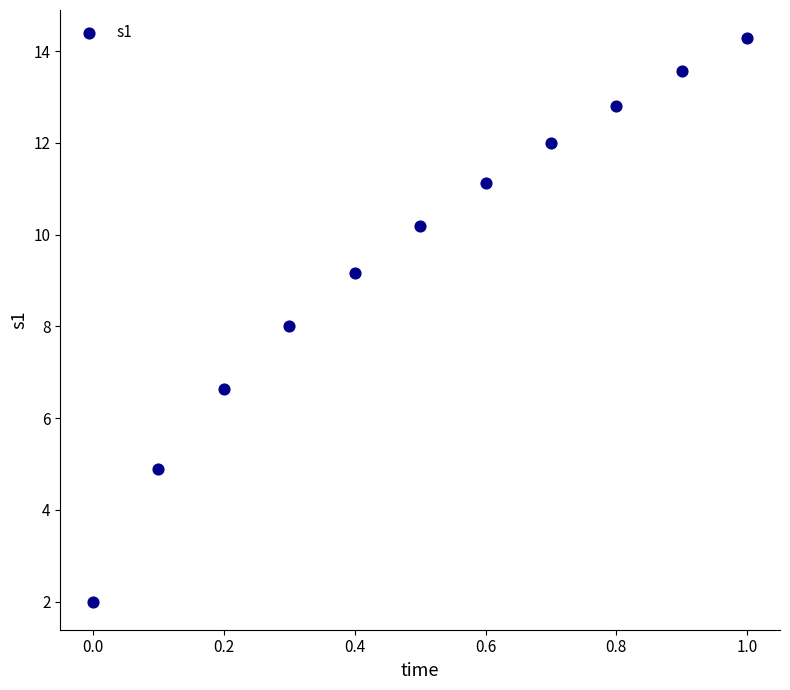

What is the range of Y values (max minus min)?

12.3